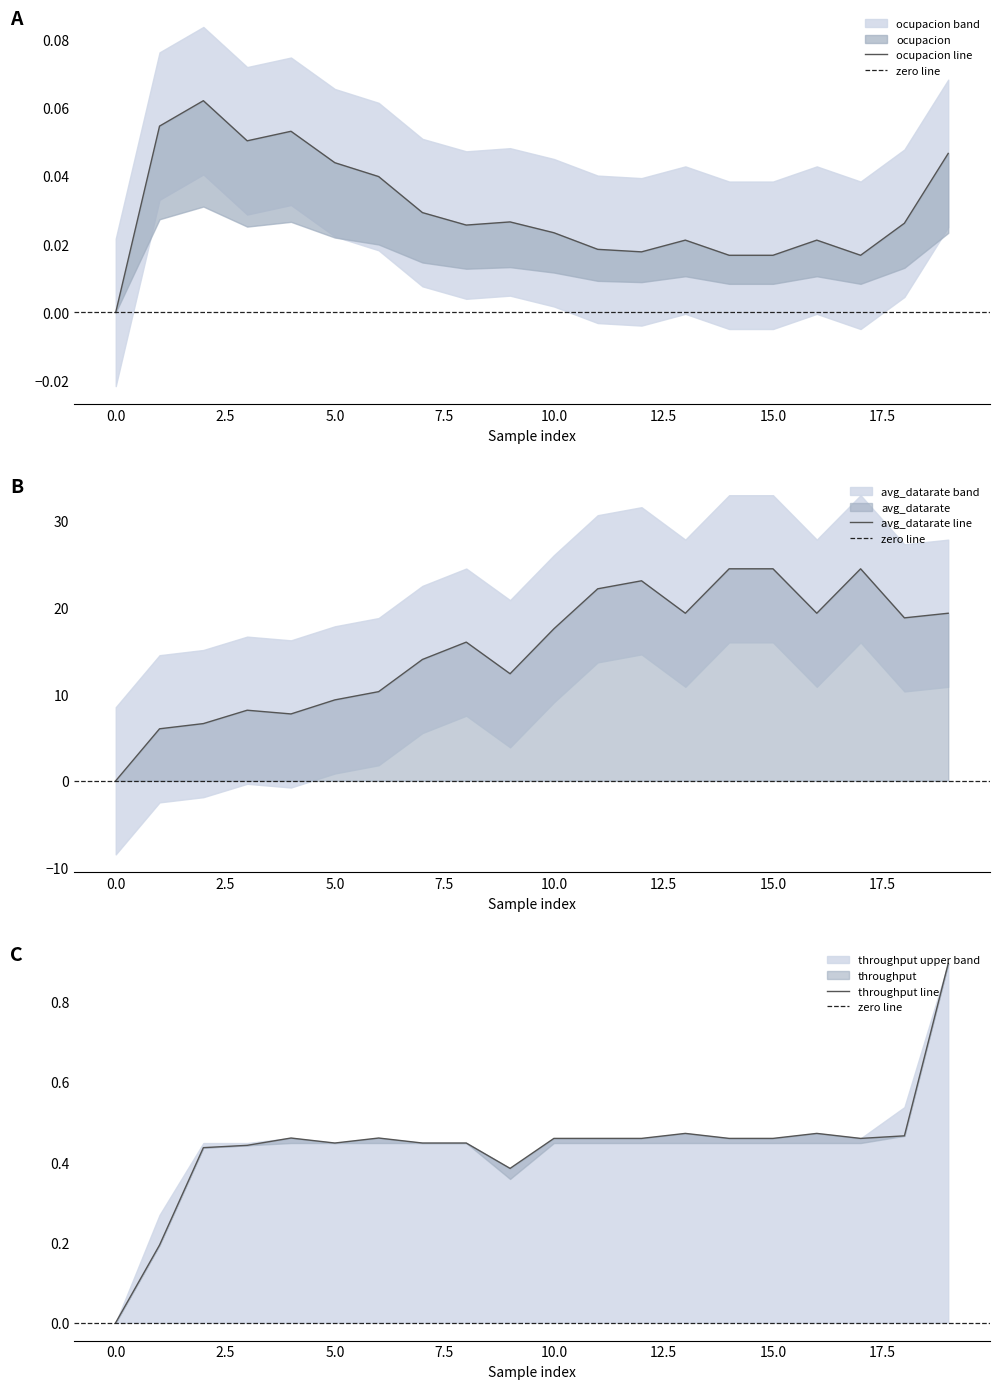

True or false: throughput has a value of 0.5 at 10.

True